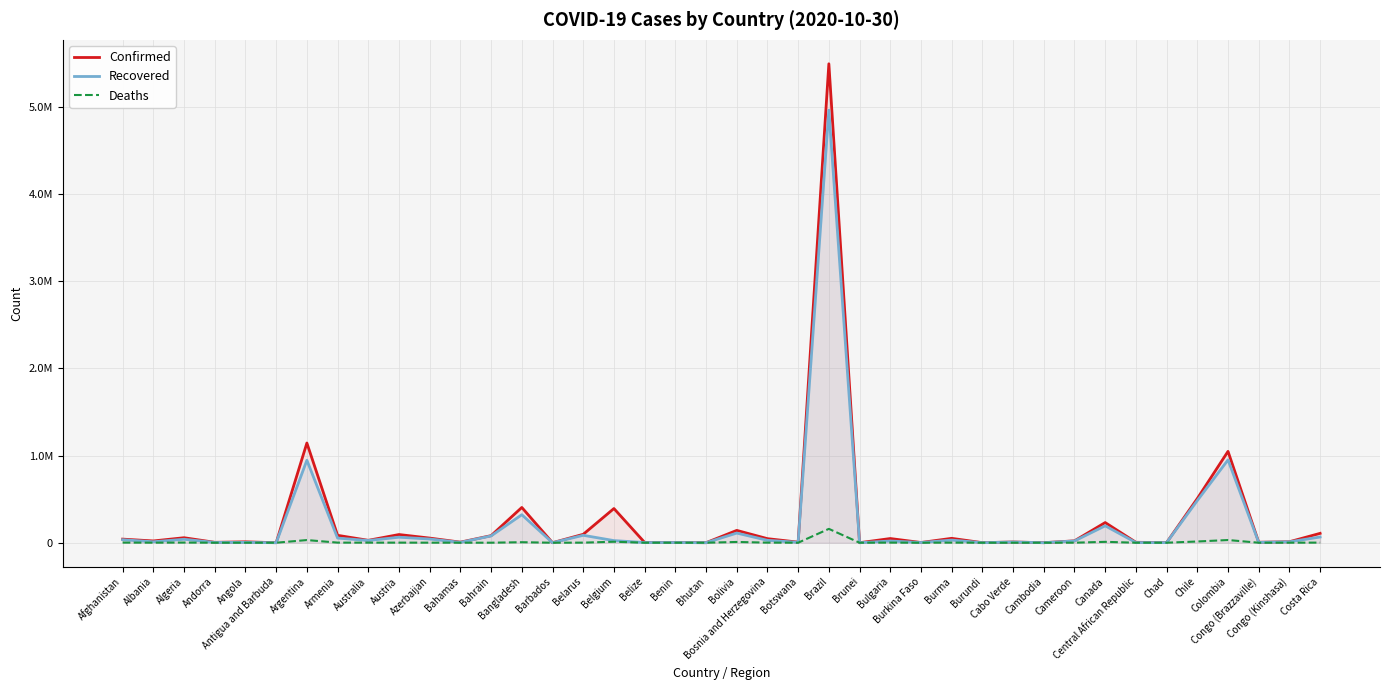

True or false: Deaths and Confirmed intersect in this chart.

False